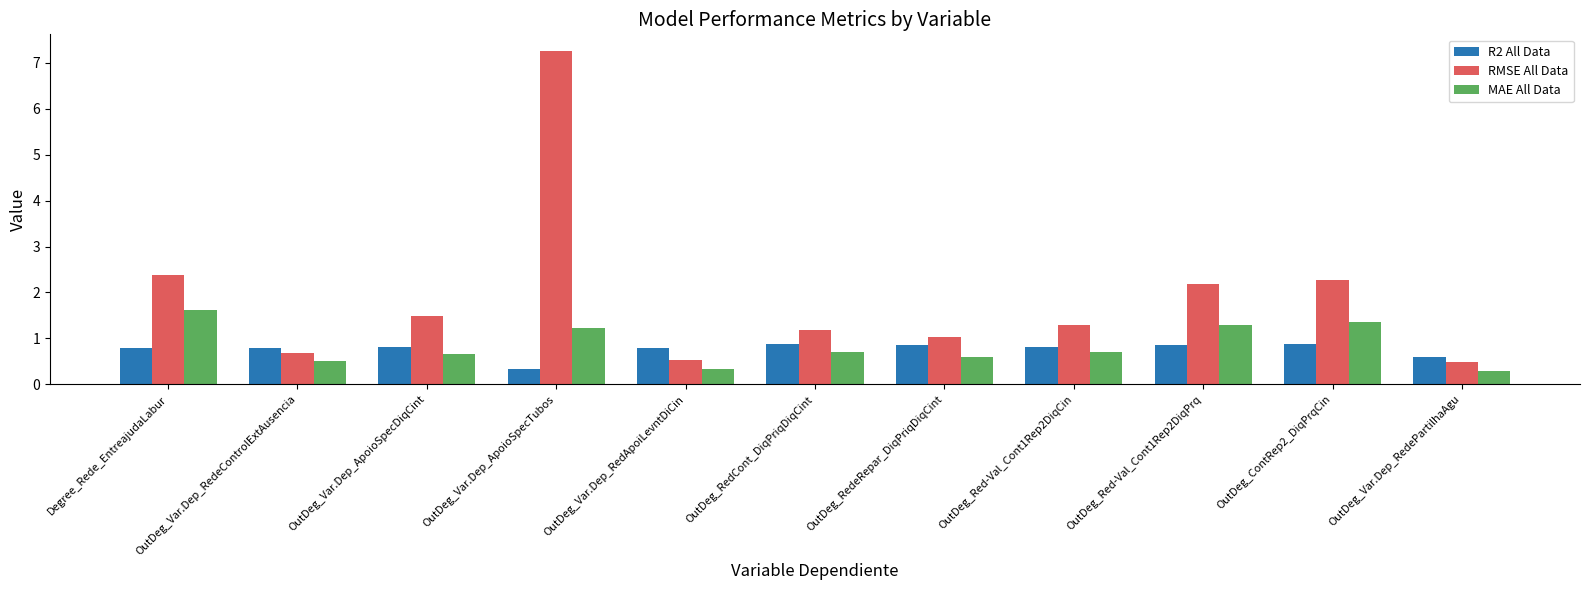

What is the total value across all series at OutDeg_RedeRepar_DiqPriqDiqCint?

2.5